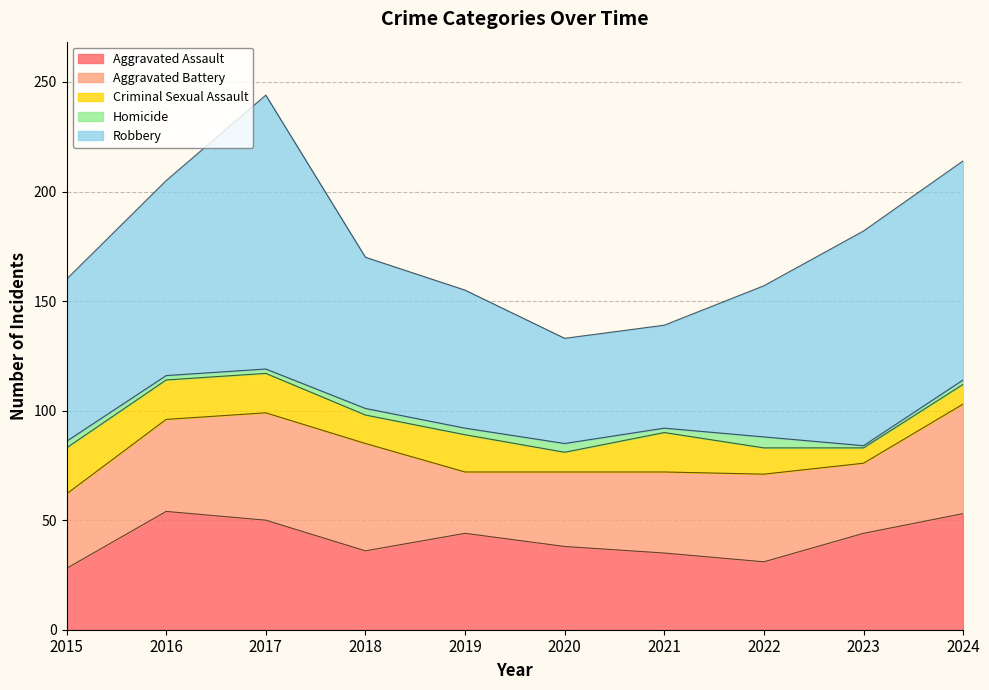

True or false: Aggravated Assault and Robbery cross at least once.

False